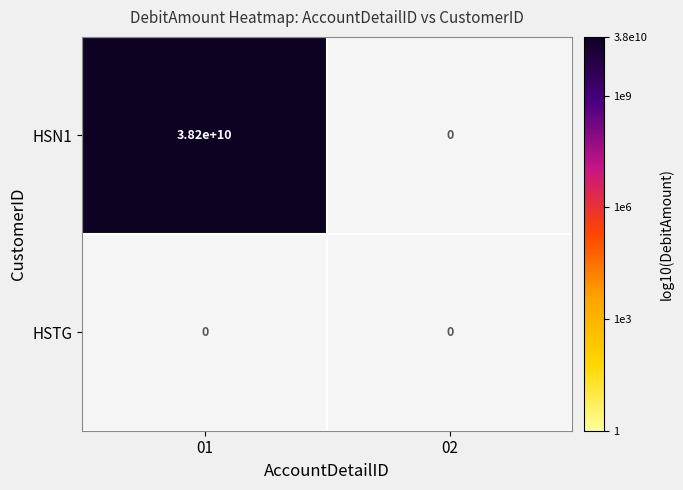

The value of 01 at HSN1 is 49829167253. True or false?

False